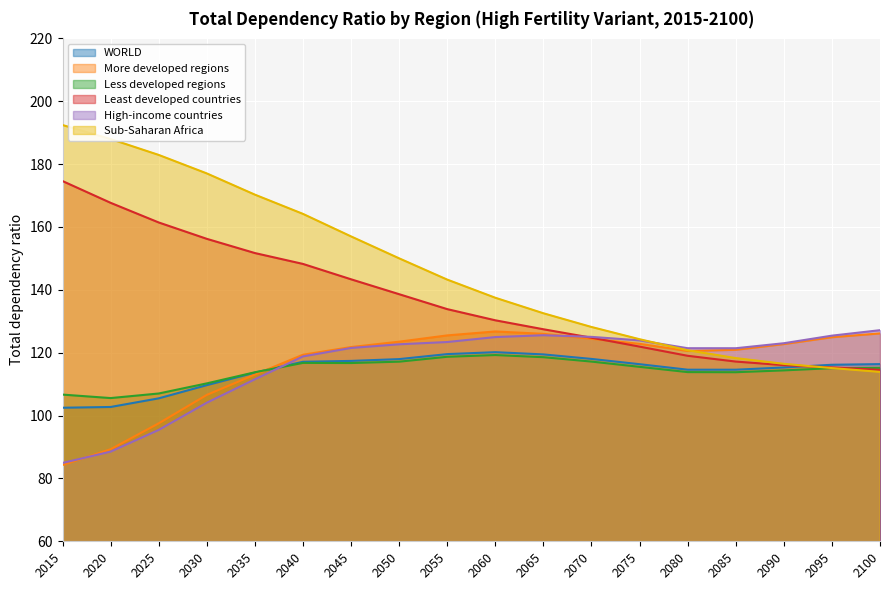

What is the difference between the highest and lowest values at 2080?

7.6